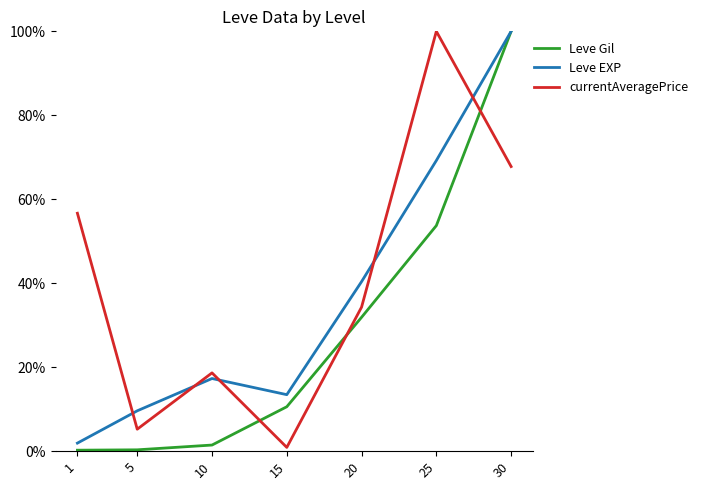

What is the greatest value displayed?

100.0